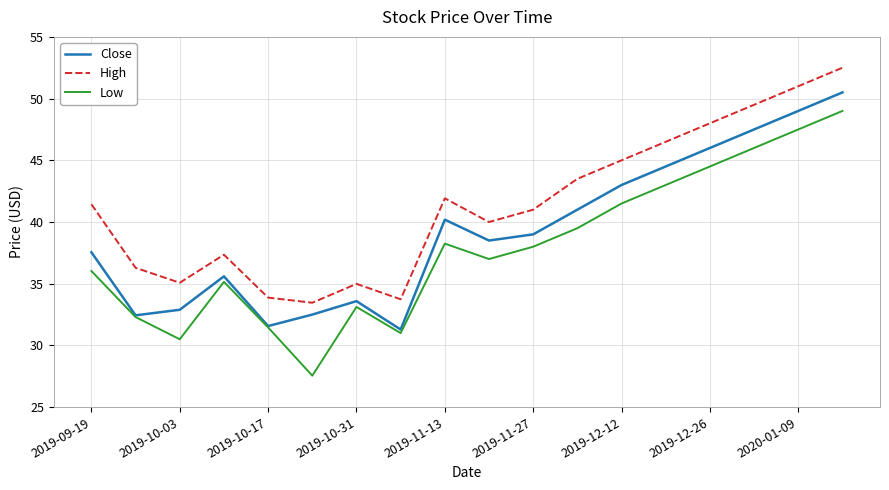

Rank the series by their maximum value, from lowest to highest.

Low, Close, High